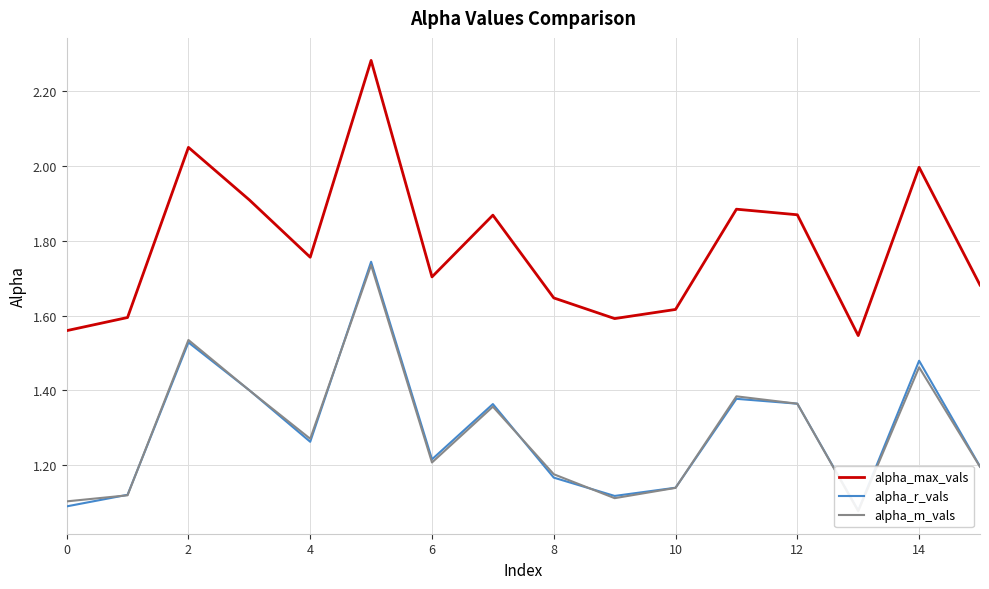

What is the difference between the second highest and minimum values in the alpha_r_vals series?

0.4